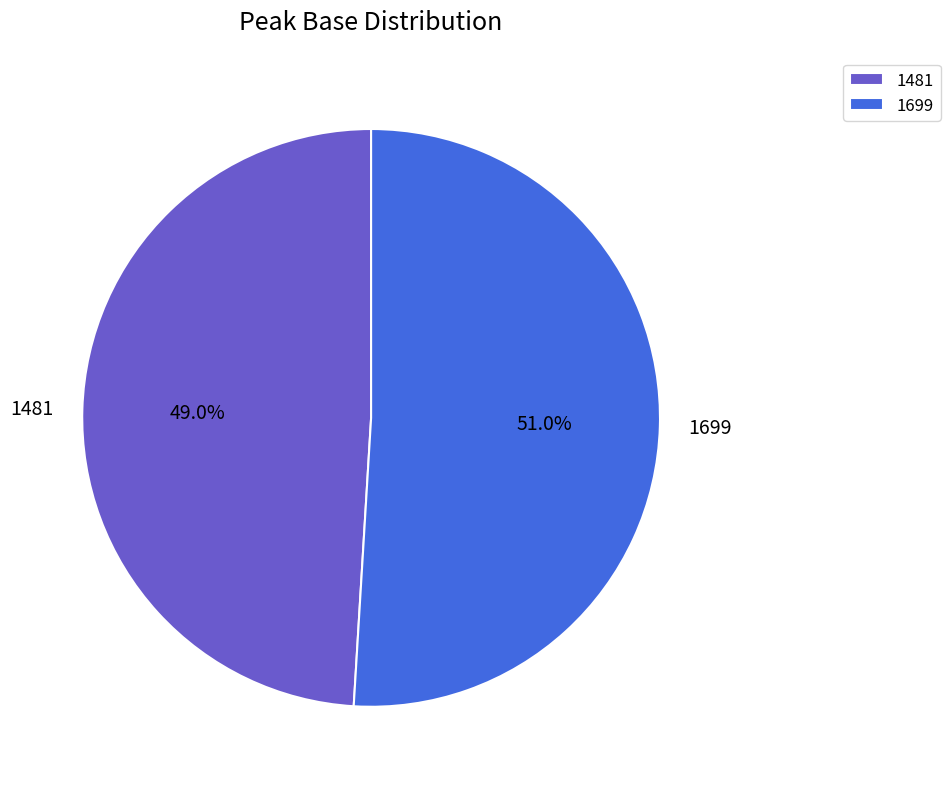

To the nearest percent, what is the average slice percentage?

50%